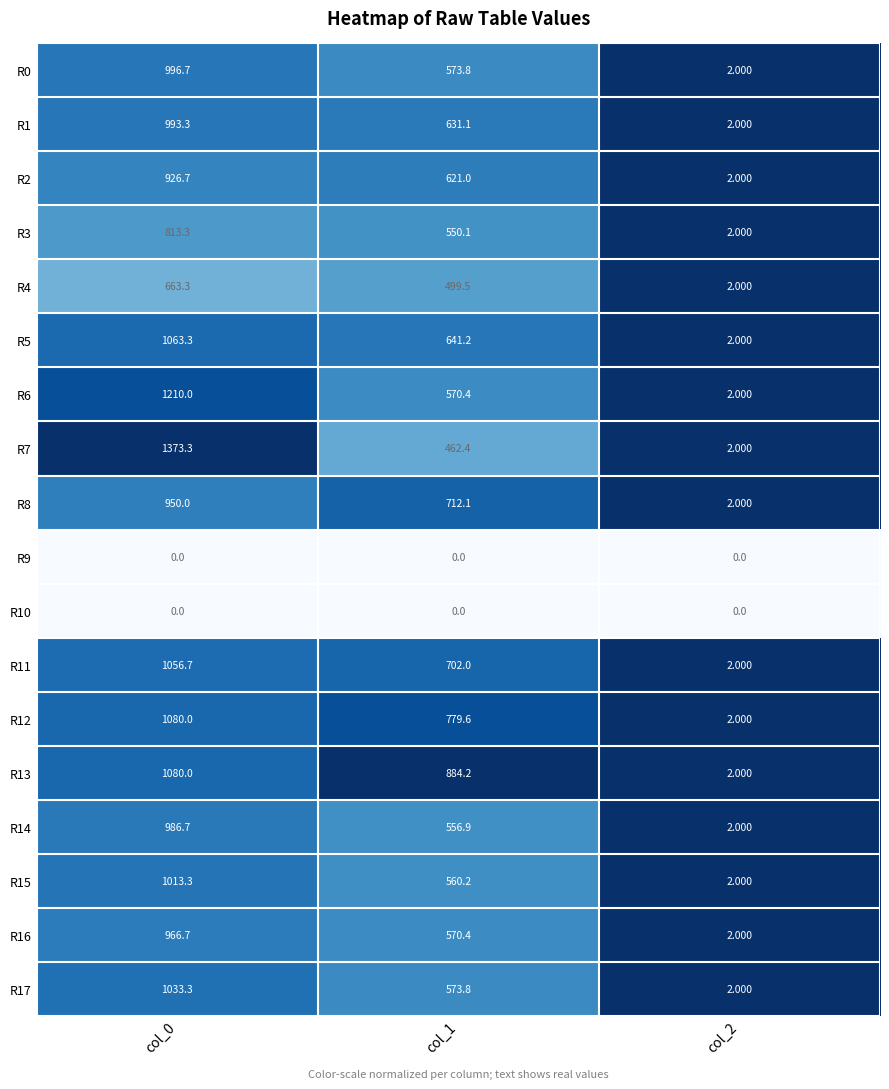

At how many categories does at least one series exceed 0?

3